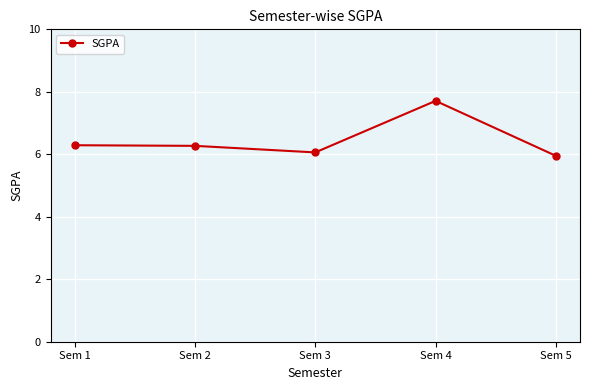

How many data points does each series have?

5